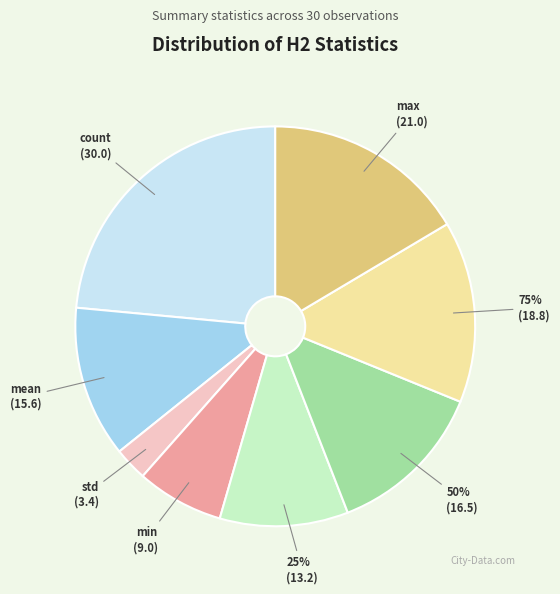

The 25% slice represents 10% of the pie. True or false?

True